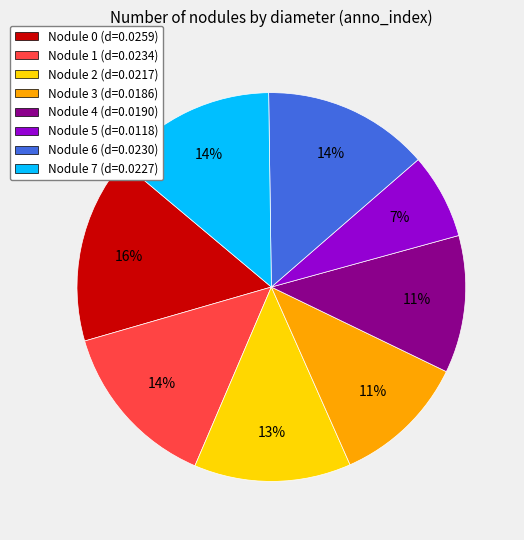

To the nearest percent, what percentage of the pie is Nodule 6 (d=0.0230)?

14%